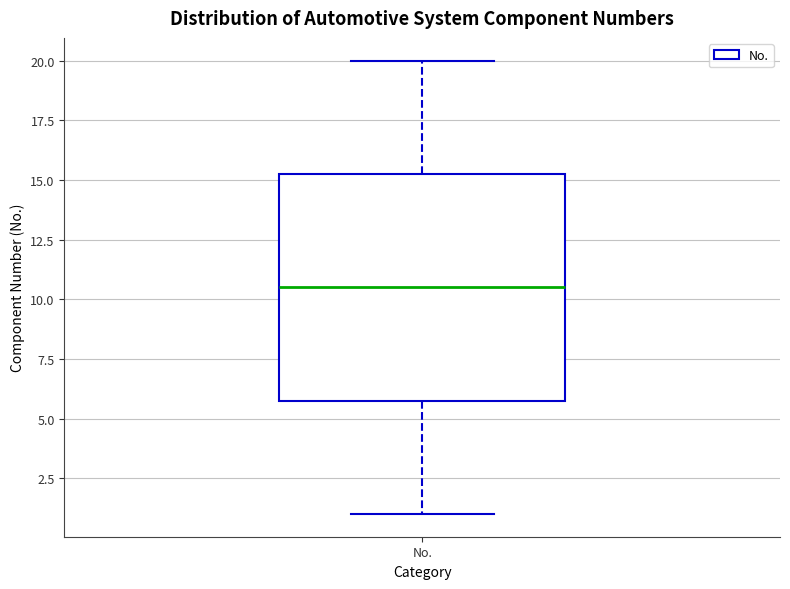

Read this box plot against the y-axis: the position of the median line, the range covered by the box, and the ends of both whiskers. The values are not printed on the chart, so give them approximately, as read against the axis.

median 10.5, box 6.0 to 15.5, whiskers 1.0 to 20.0